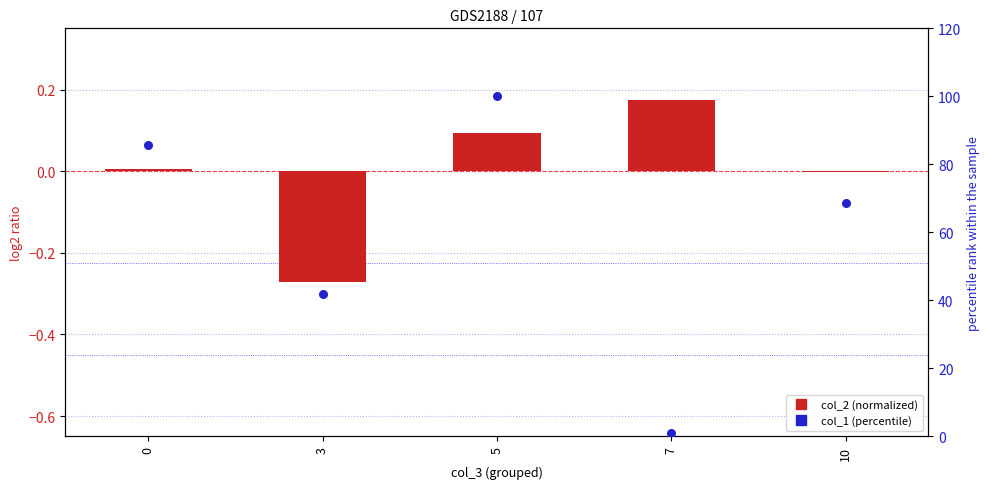

Which series has the widest spread of Y values?

col_1 (percentile)